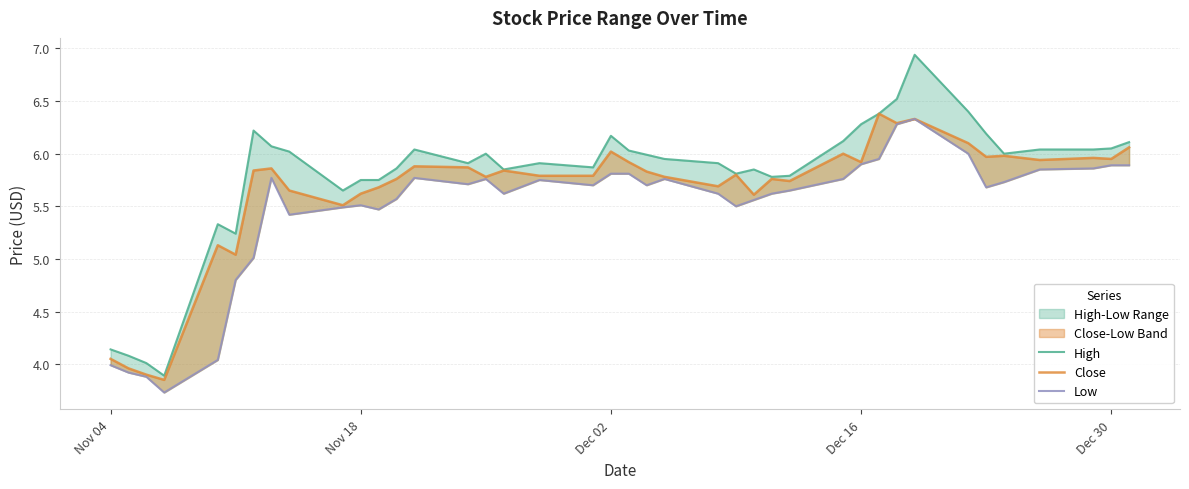

What is the sum of all Close values?

225.8